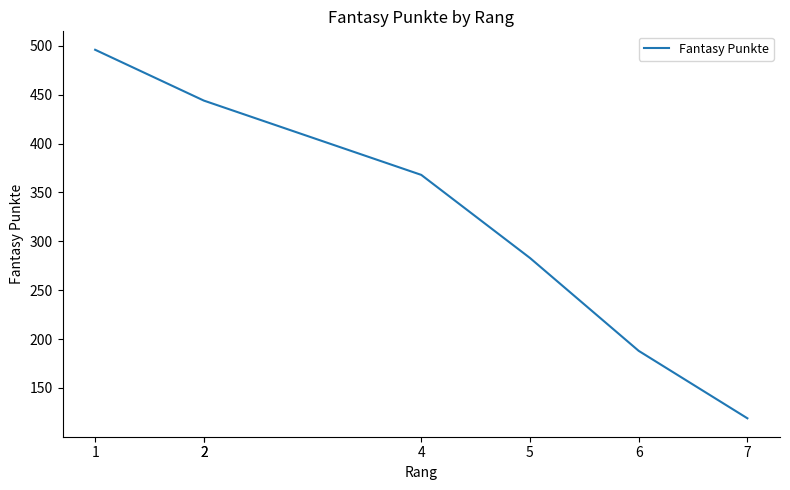

Between 6 and 4, which is larger?

4